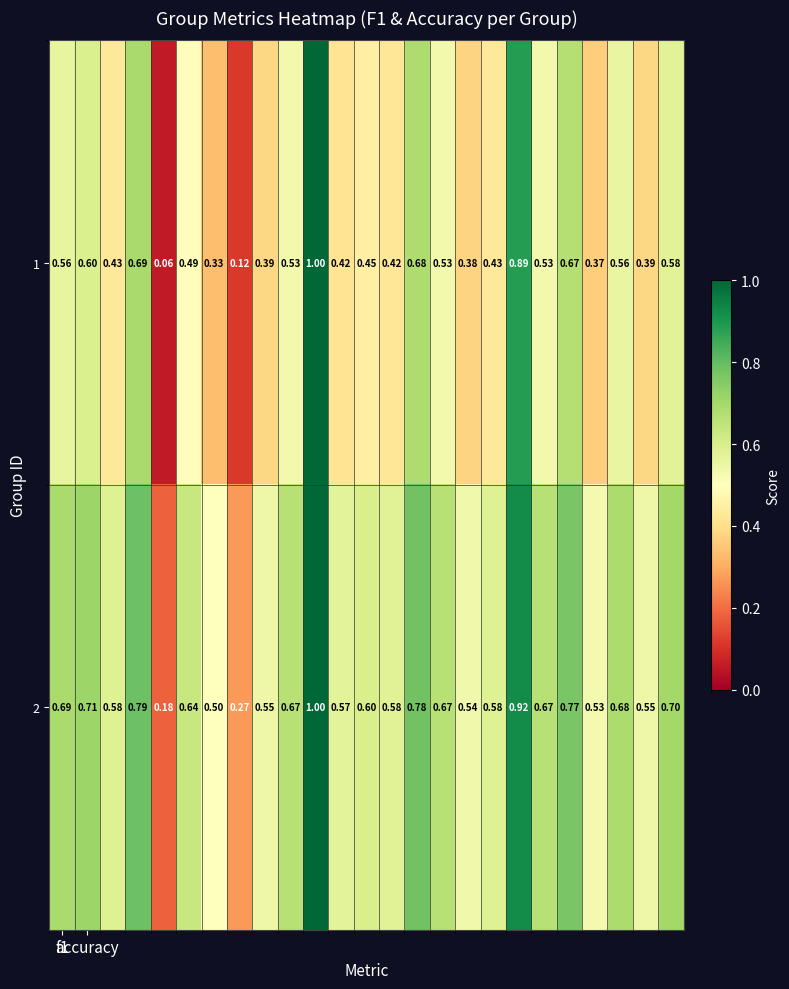

Count the number of categories in the chart.

25